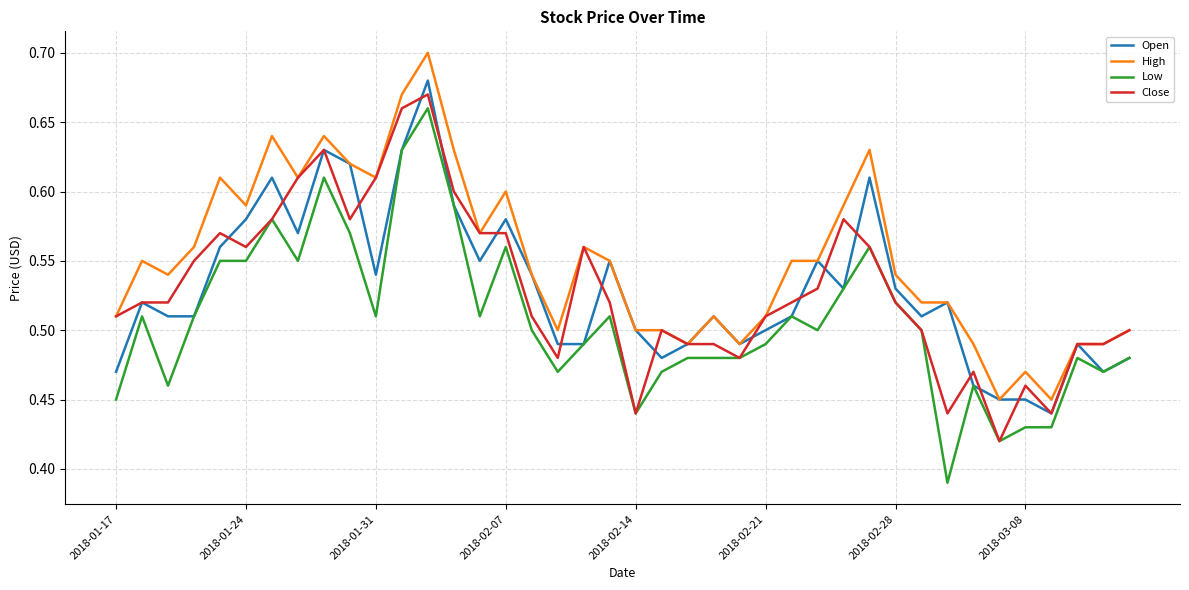

Which series has the largest total across all categories?

High